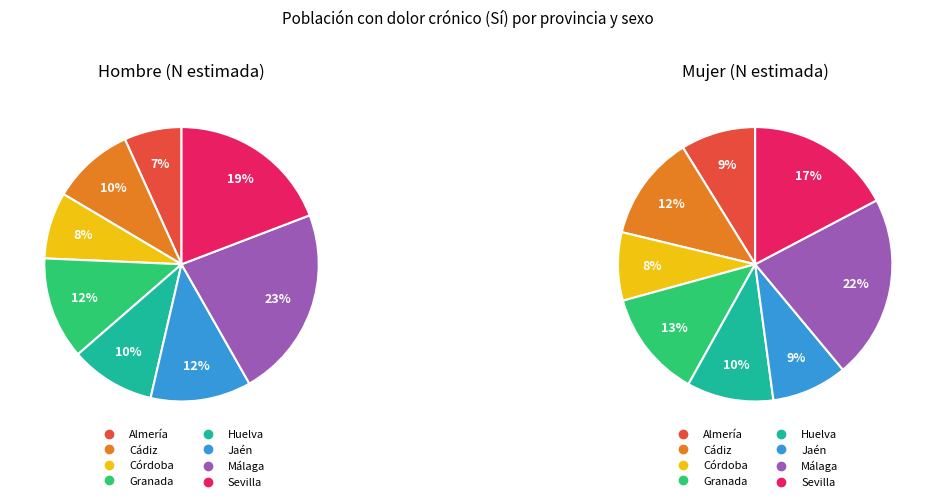

What is the spread (max minus min) of values at Almería?

50846